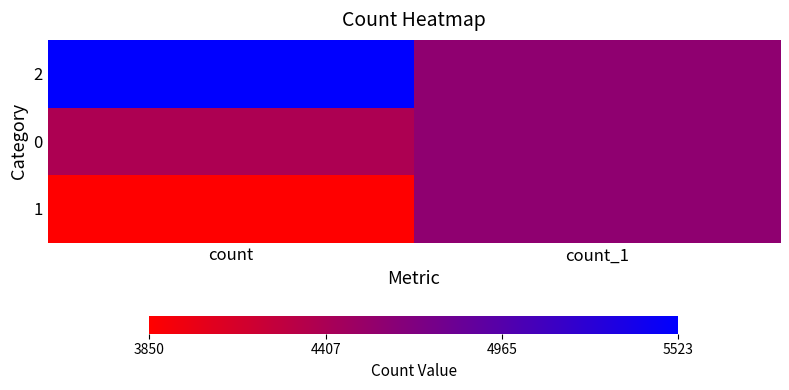

Count the number of data series in this chart.

3